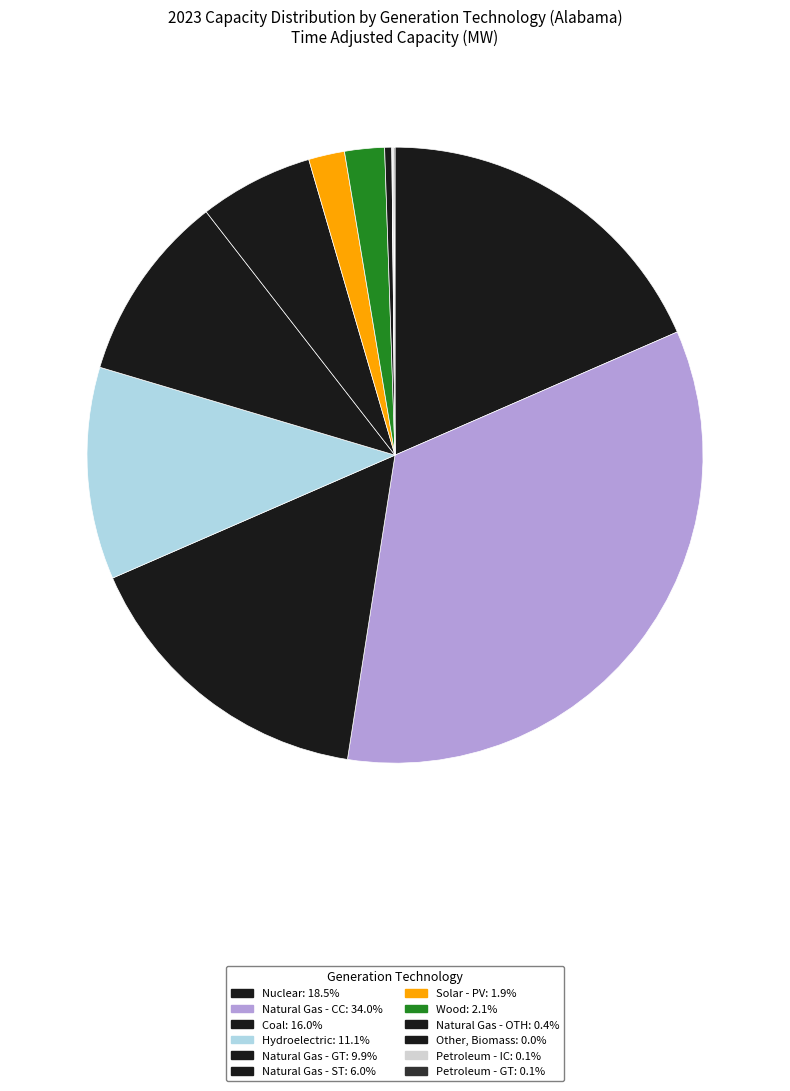

The Other, Biomass slice represents 6% of the pie. True or false?

False